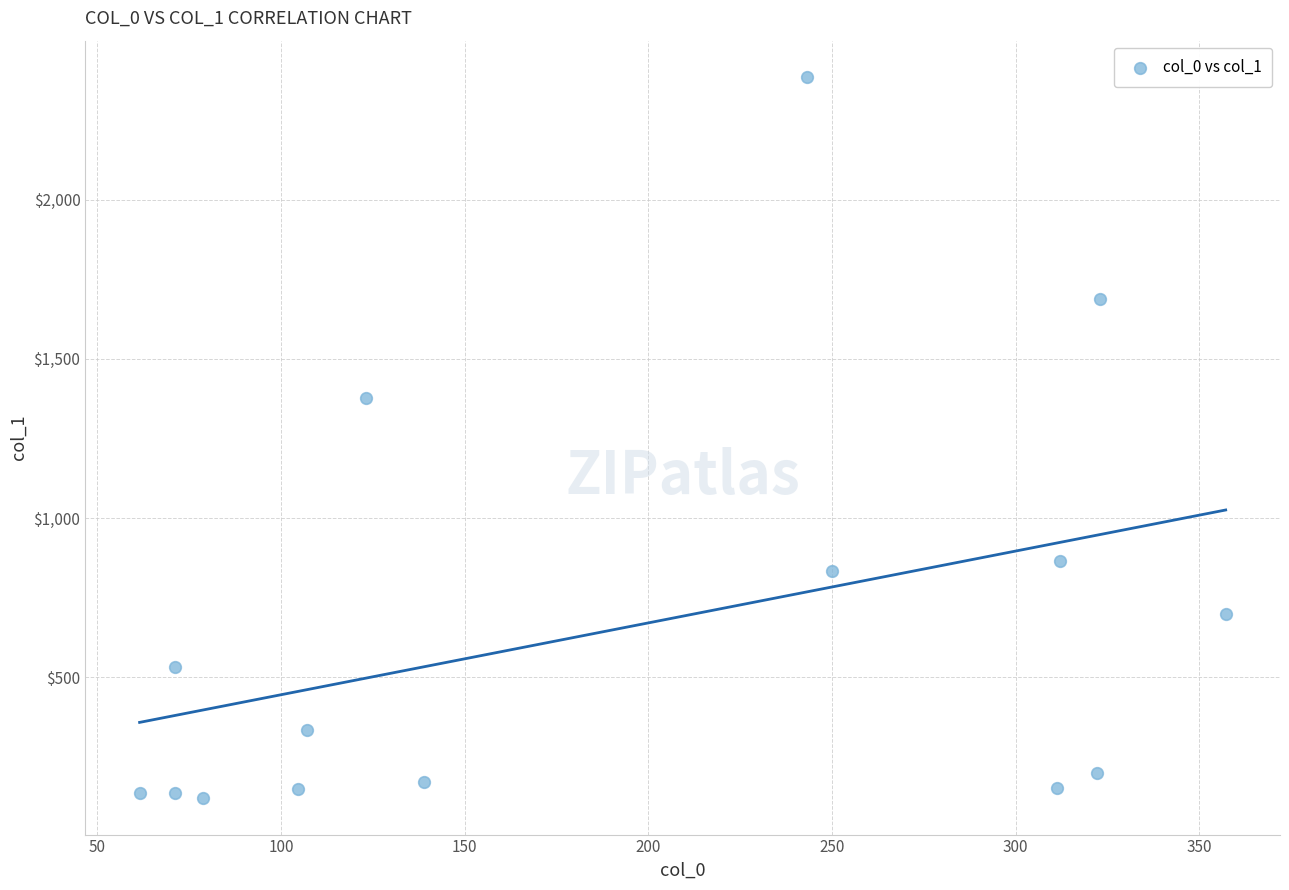

What Y value in the scatter plot is closest to 1252?

1375.9